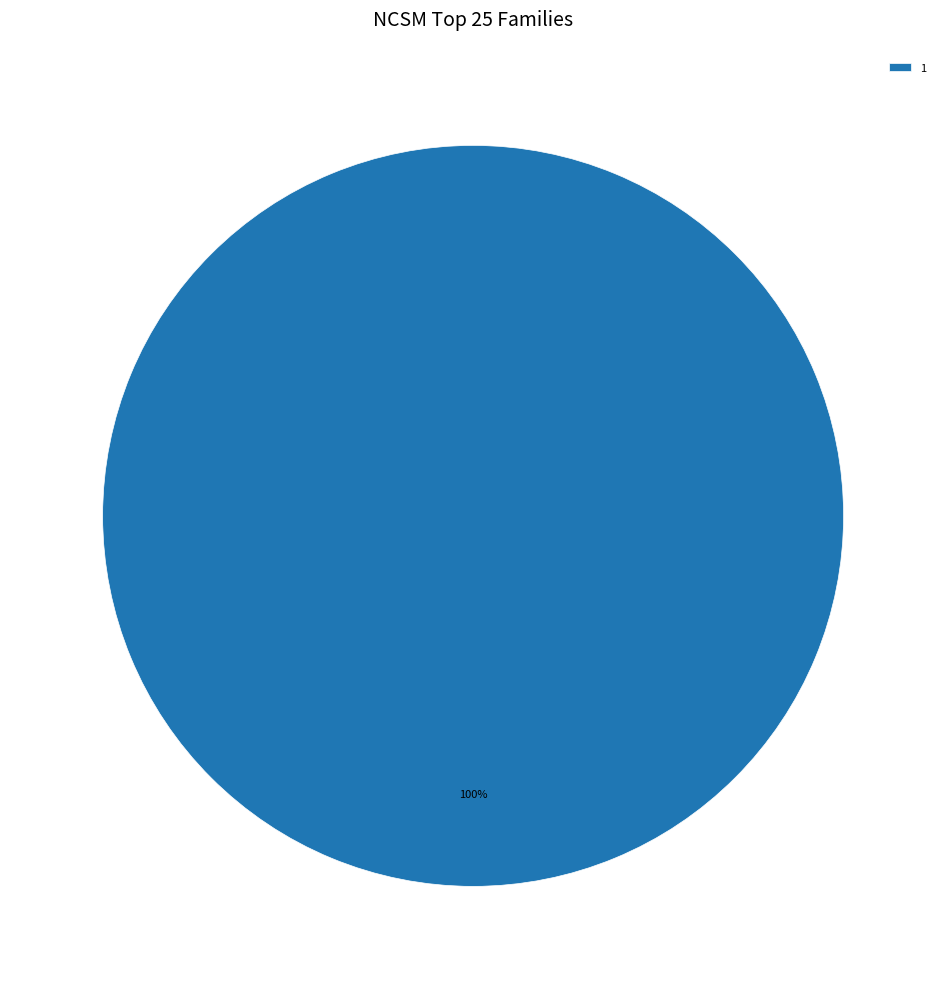

Does 1 account for over 50% of the chart?

Yes